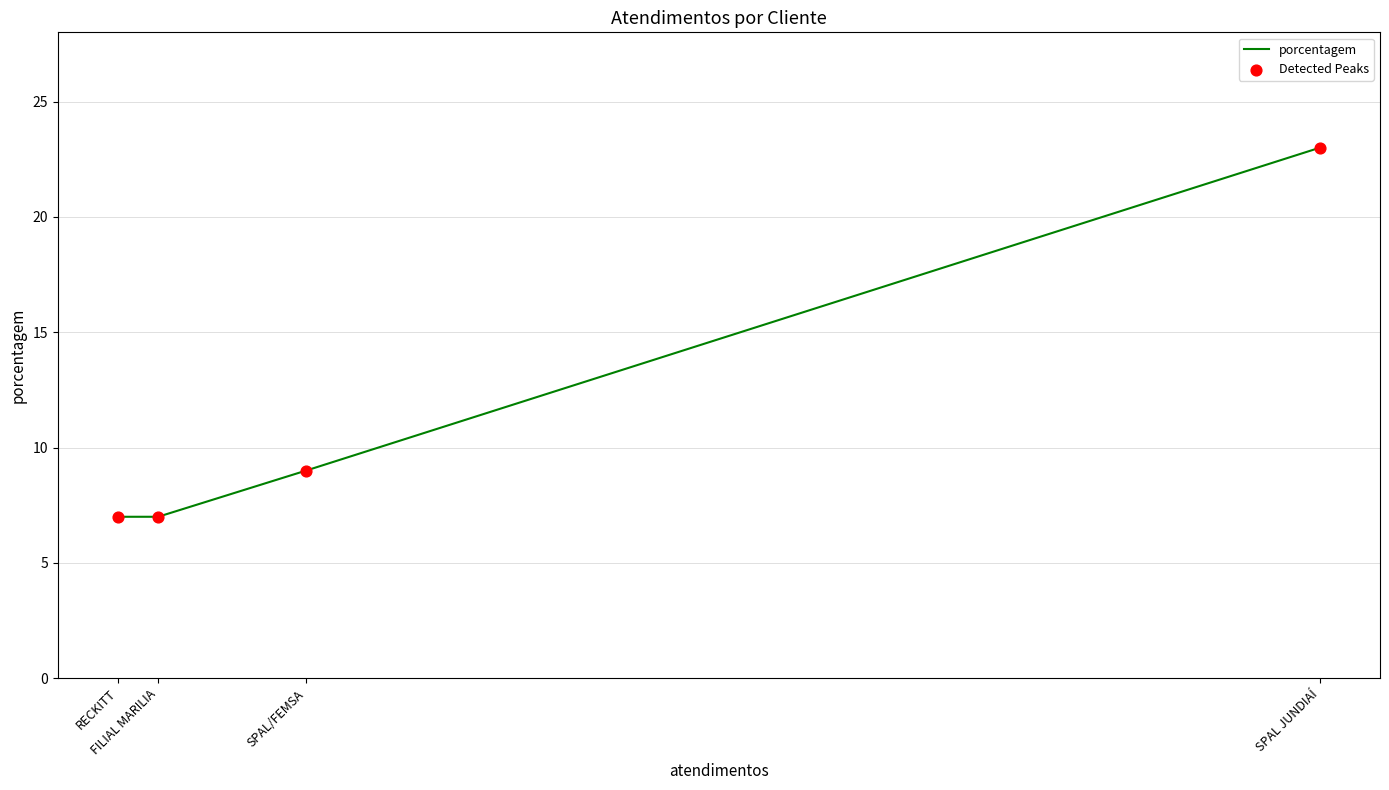

Which series has the largest total across all categories?

porcentagem